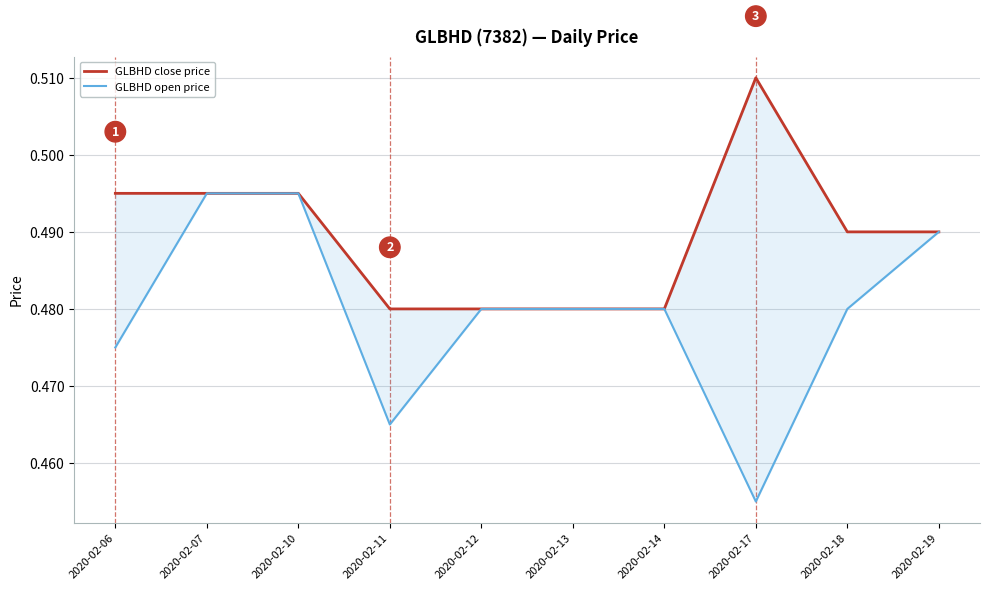

At which category is the sum across all series the highest?

2020-02-07